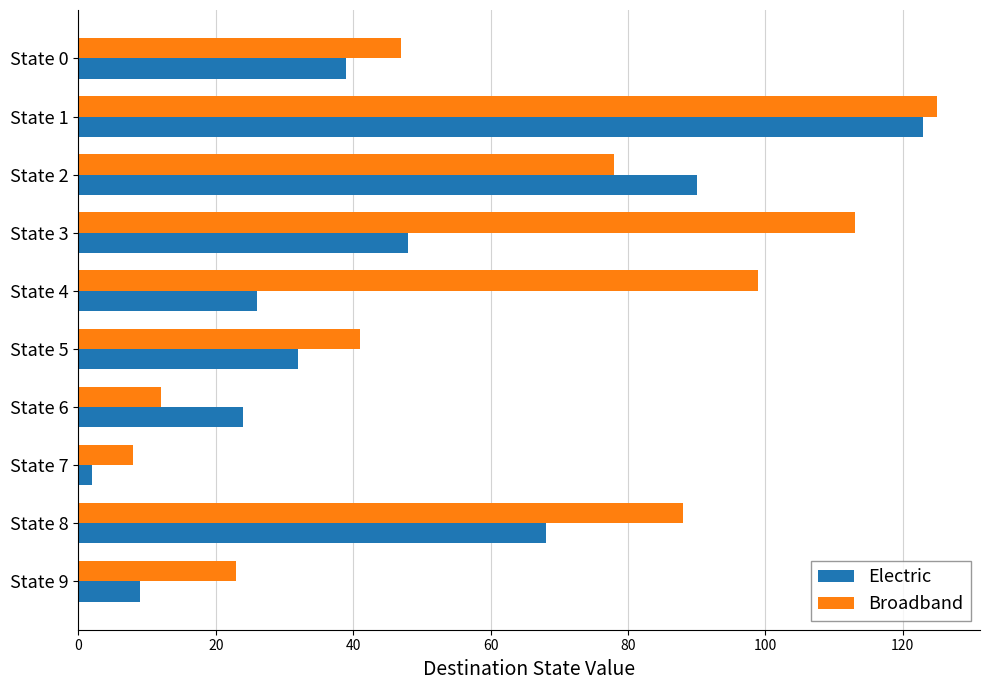

What is the difference between the maximum and minimum values in the Broadband series?

117